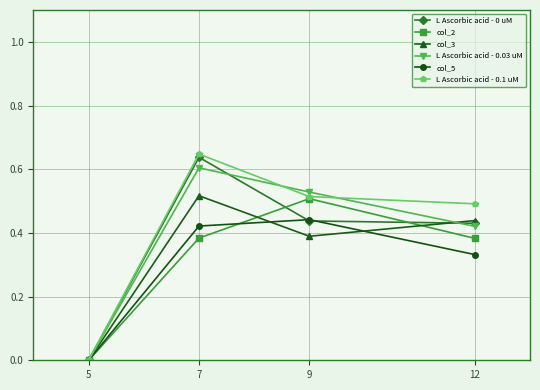

At which category is the sum across all series the highest?

7